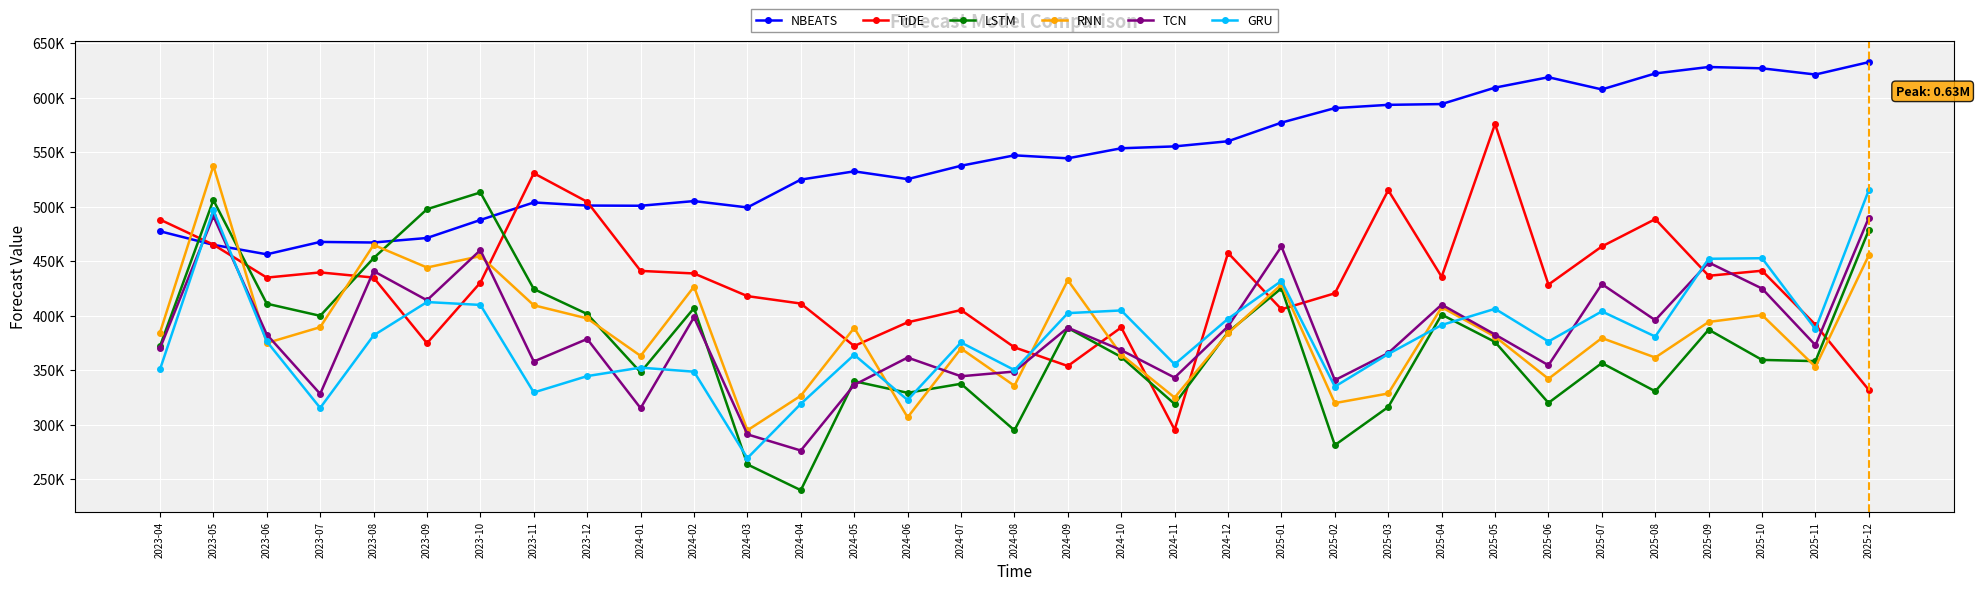

Where does the TiDE series first go above 434894?

2023-04